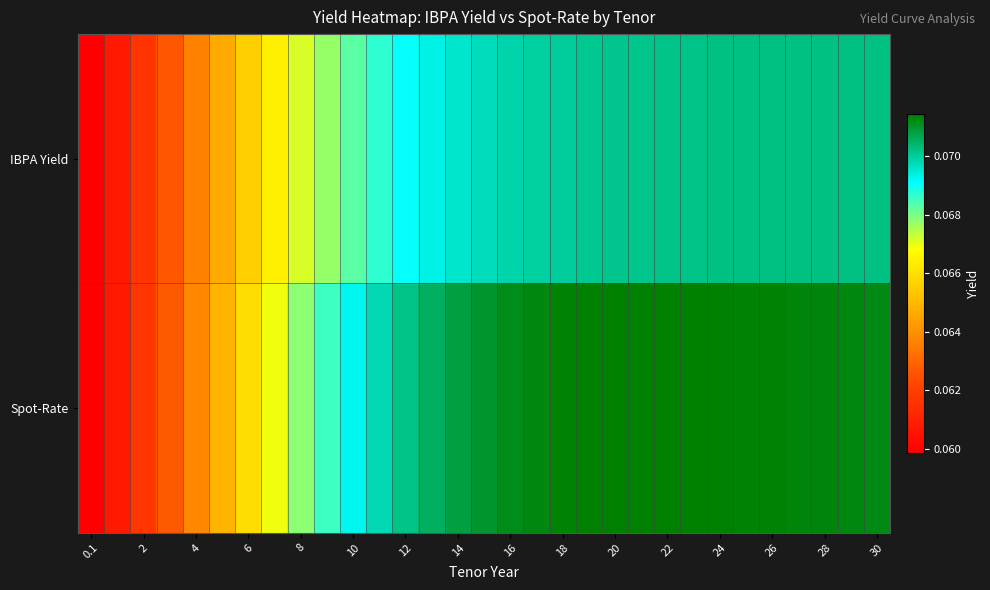

At which category is the sum across all series the highest?

23